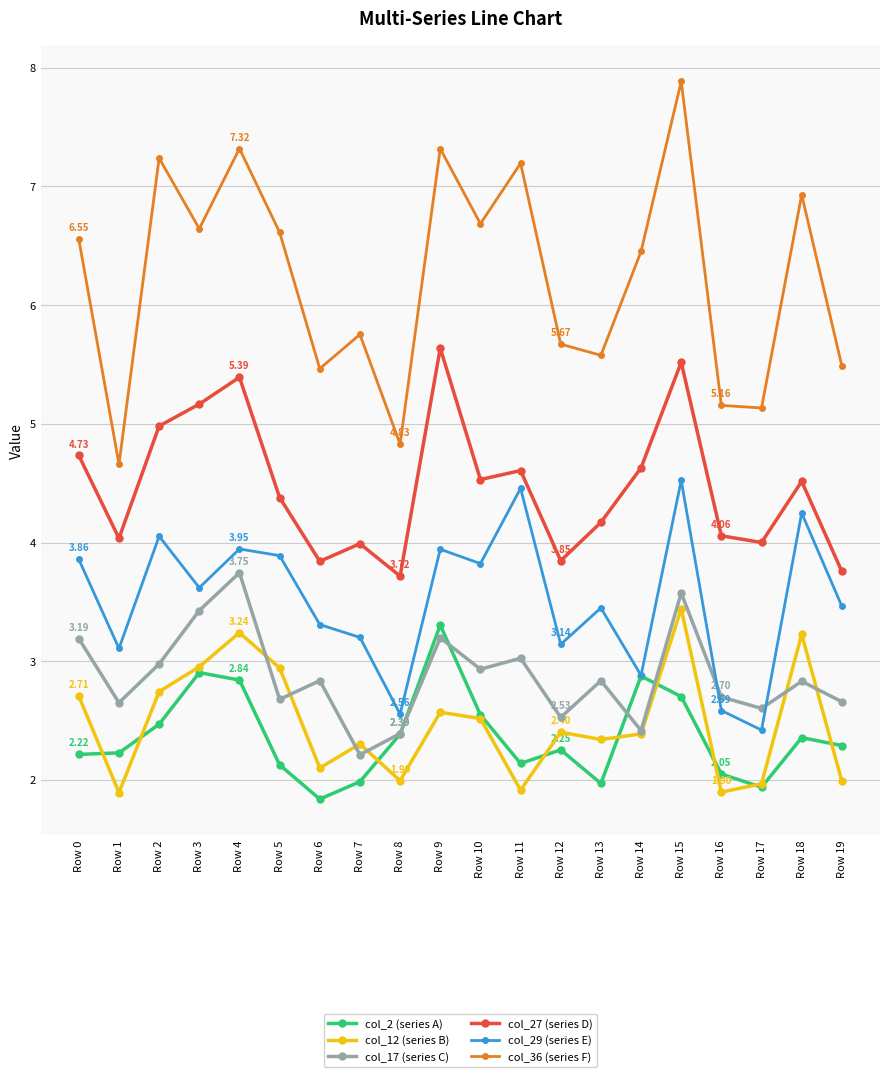

What is the difference between the maximum and second lowest values in the col_2 (series A) series?

1.4